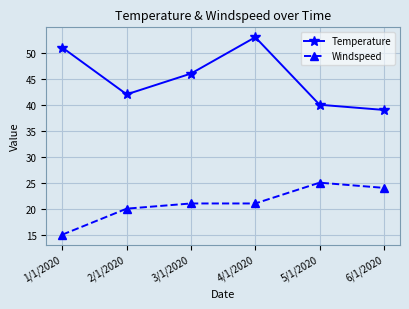

True or false: Temperature and Windspeed intersect in this chart.

False